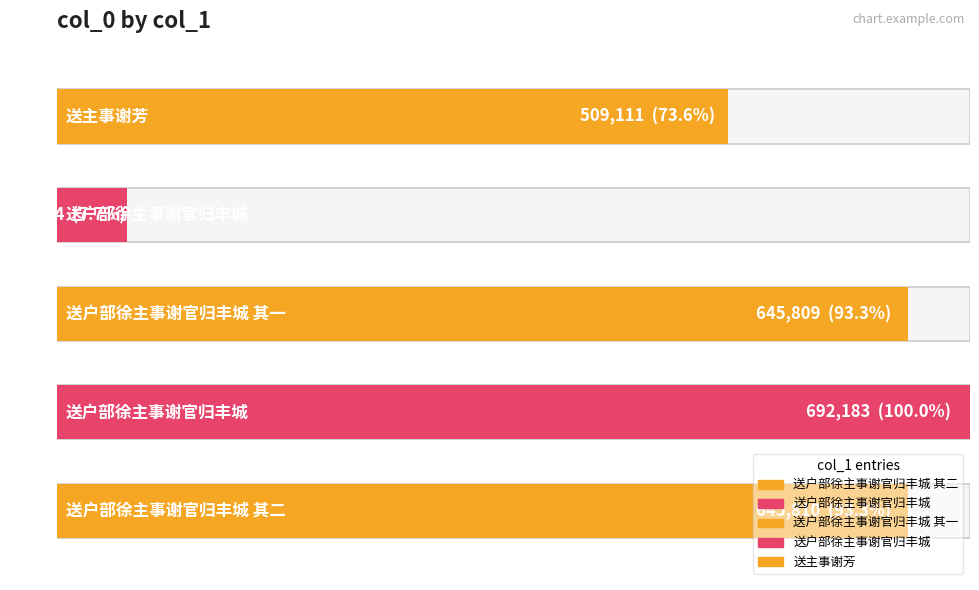

What is the maximum value shown in the chart?

692183